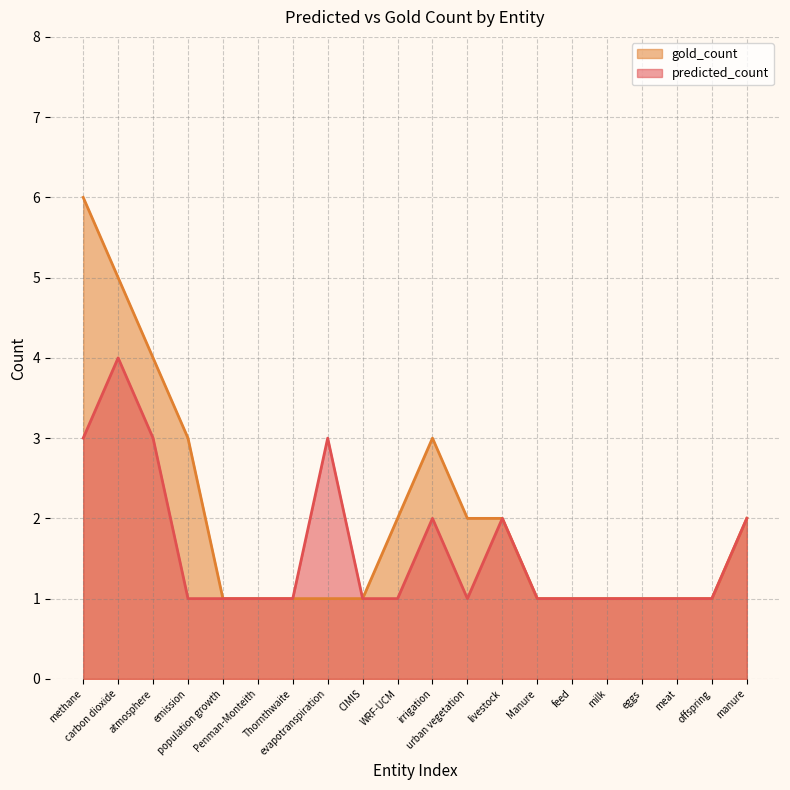

Which series has the largest total across all categories?

gold_count